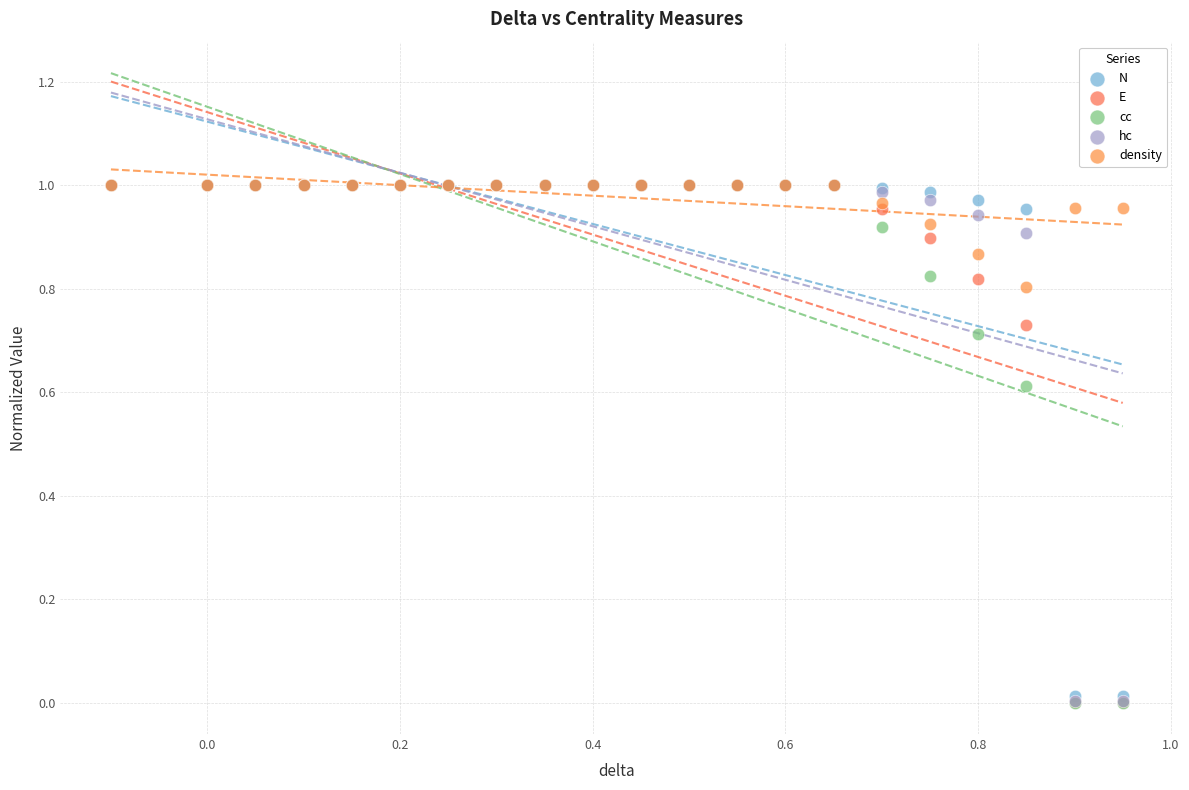

What are all the series names shown in the legend?

N, E, cc, hc, density